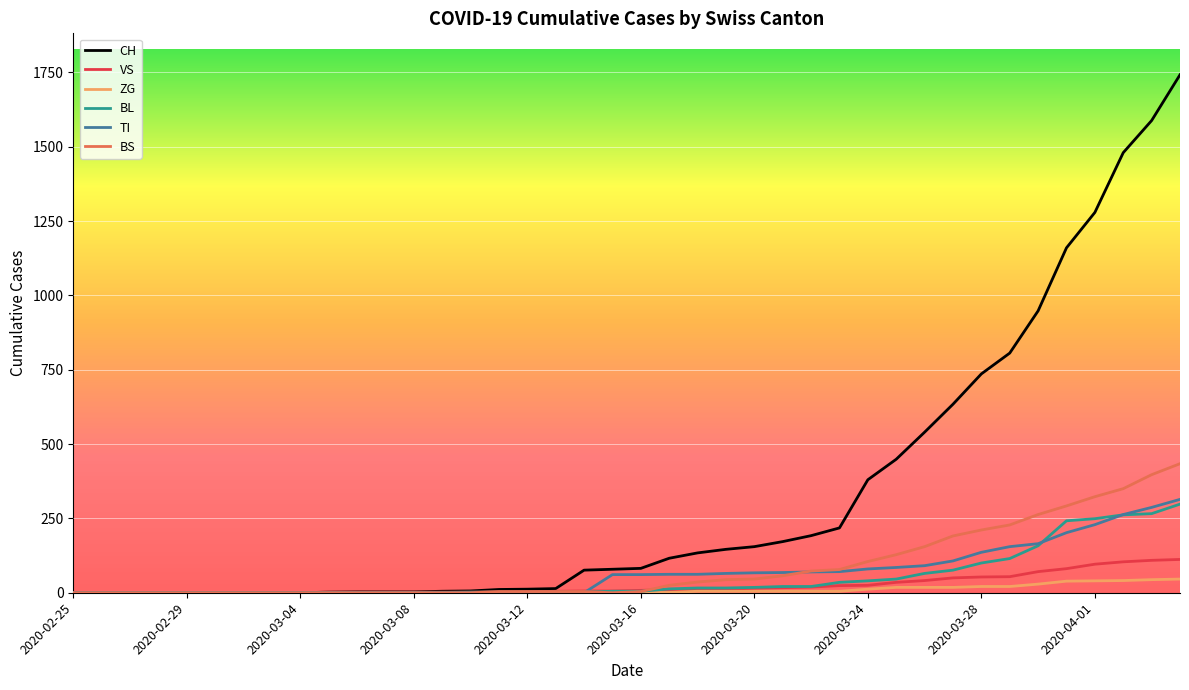

Which series has the largest total across all categories?

CH